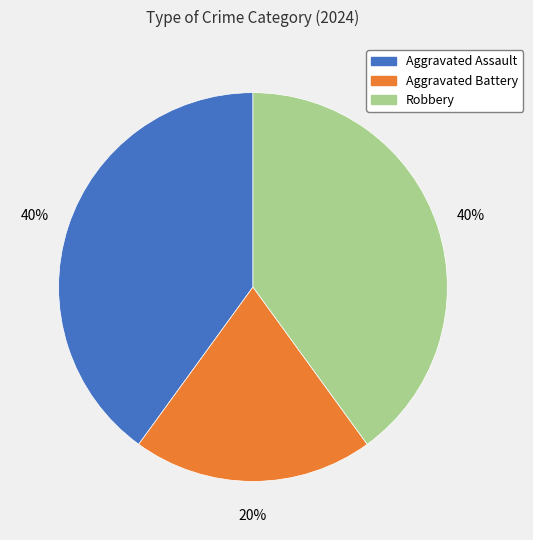

What percentage is the Robbery slice, to the nearest percent?

40%